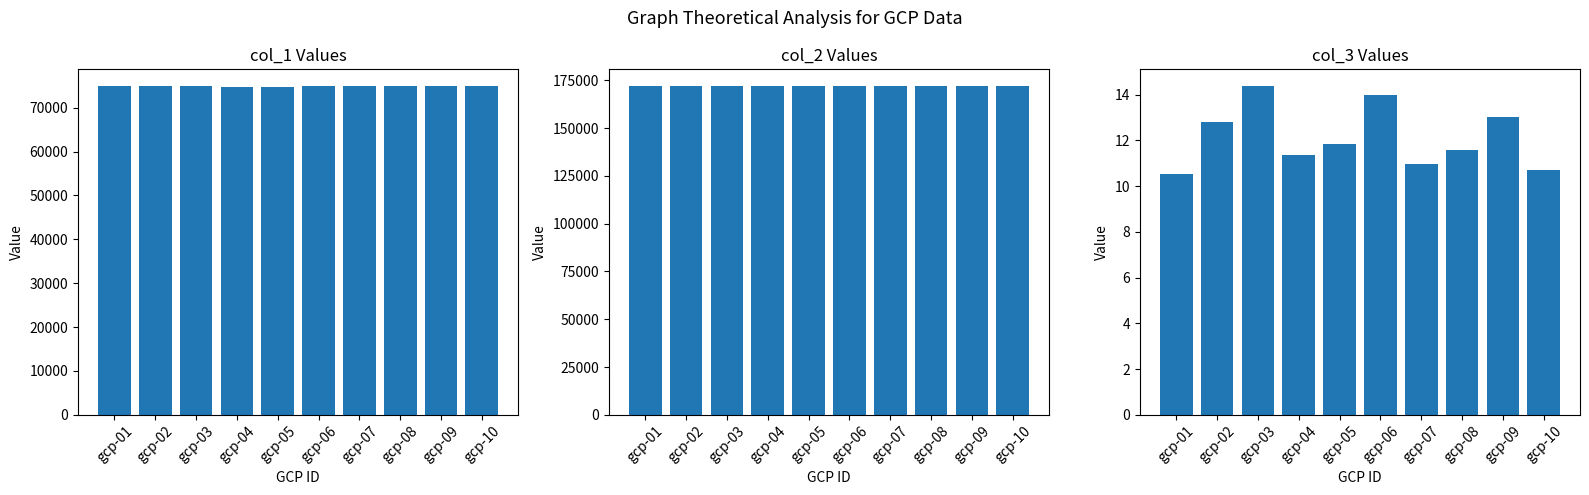

How many values in the col_3 series exceed 11?

7